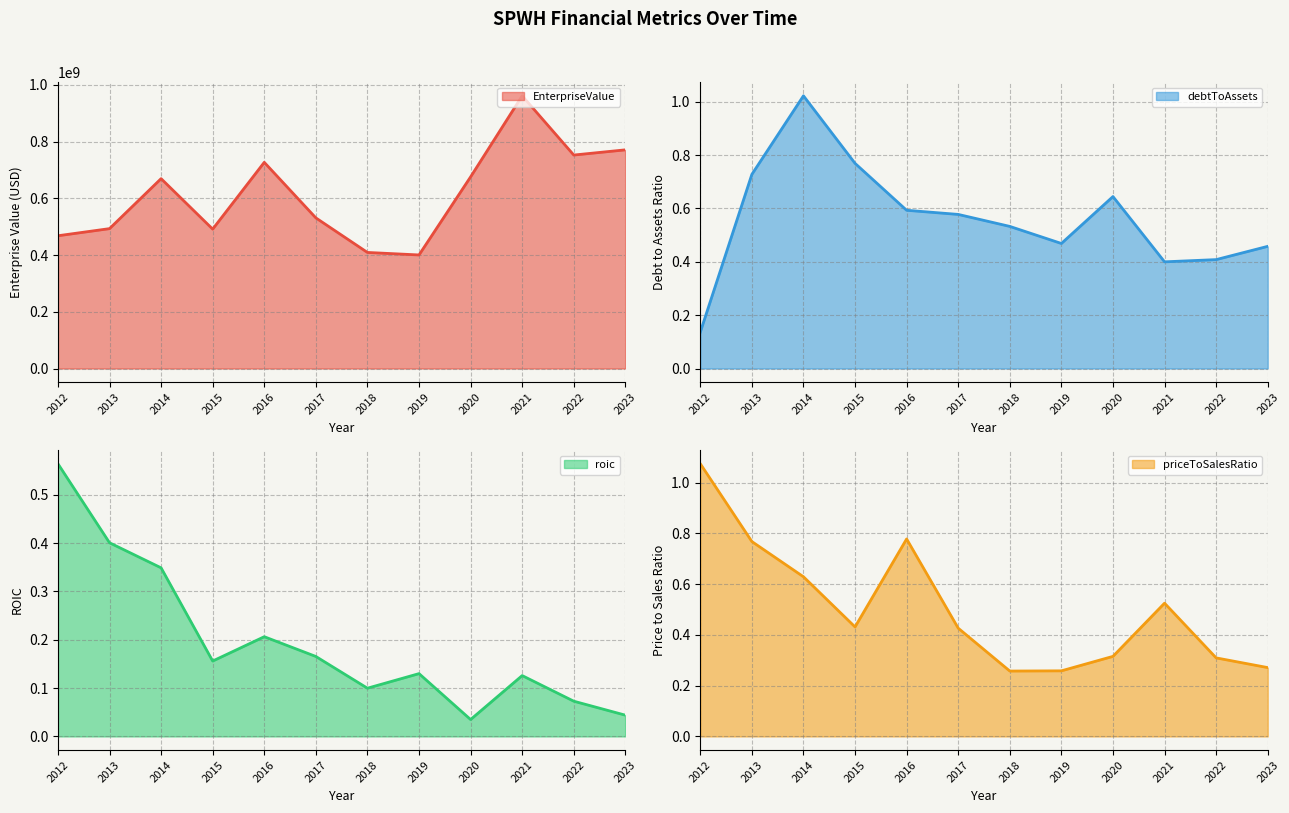

Which has a higher value, 2022 or 2012?

2022